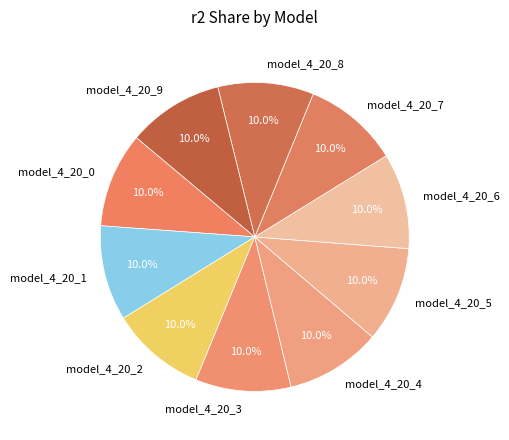

Does any single category account for the majority?

No